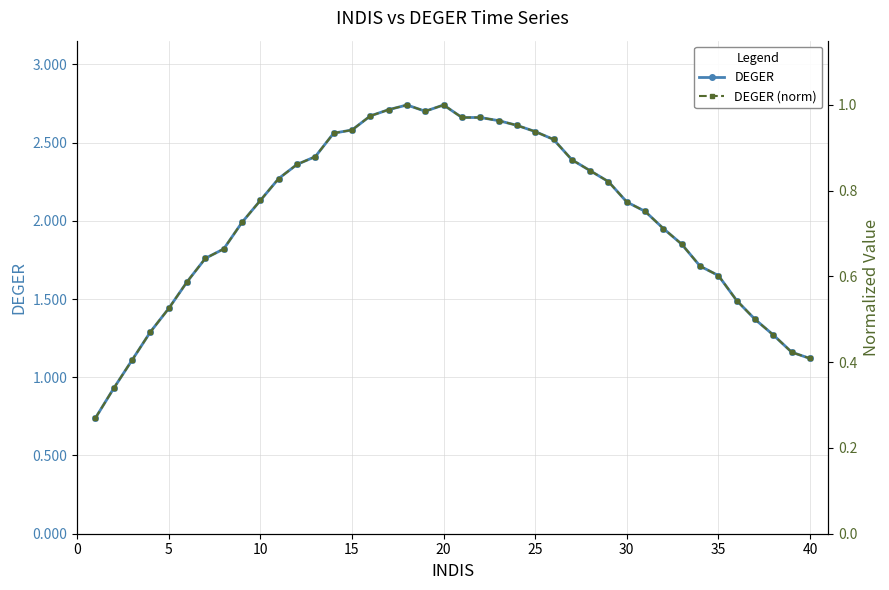

Rank the series by their average value, from highest to lowest.

DEGER, DEGER (norm)